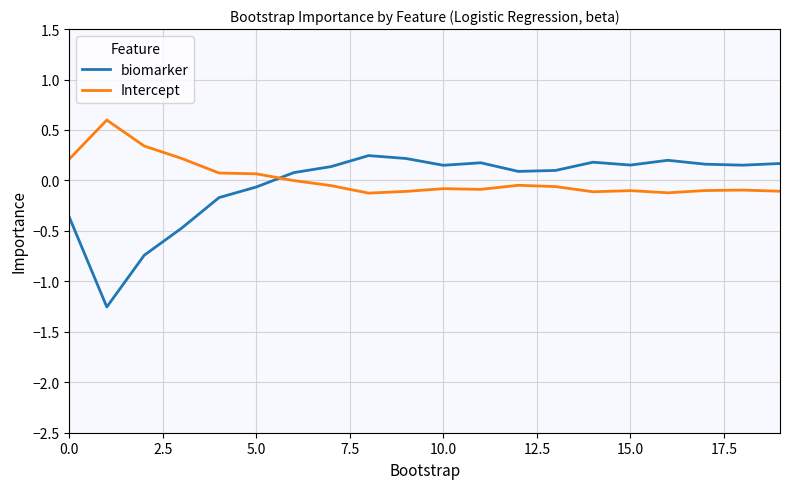

Is this an area chart (filled region under the line)?

No